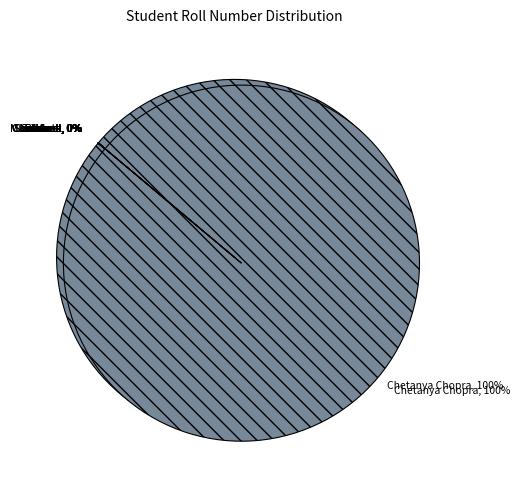

Rank the categories by value from lowest to highest.

Manikanta, Tanzeel, Chandana, Lakshmi, Vivek, Sandeesh, Anand, Bhavna, Saisheel, Chetanya Chopra